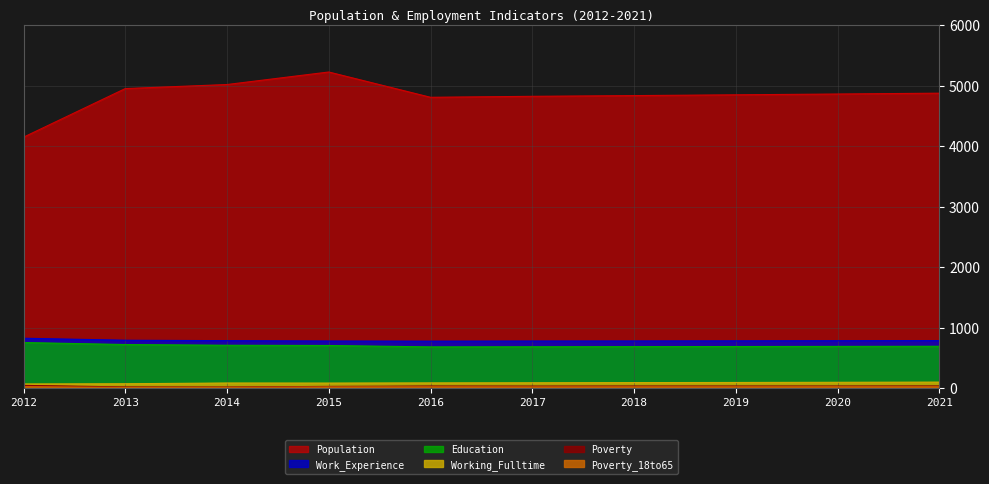

True or false: Work_Experience and Poverty intersect in this chart.

False